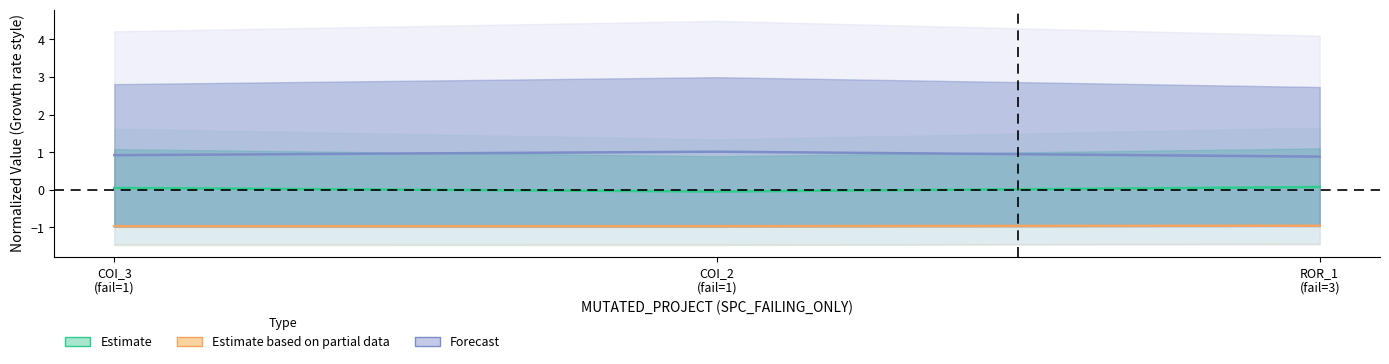

Which series changed the most between COI_3
(fail=1) and ROR_1
(fail=3)?

Forecast